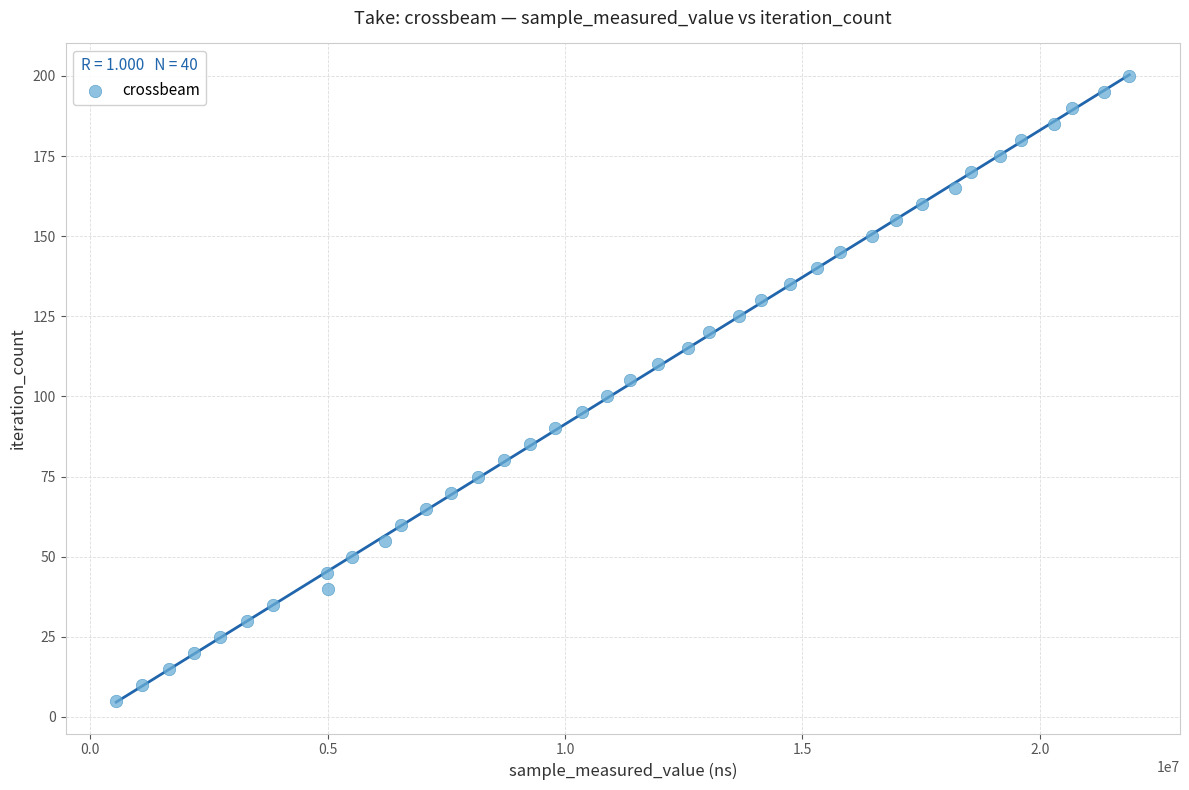

What is the range of Y values (max minus min)?

195